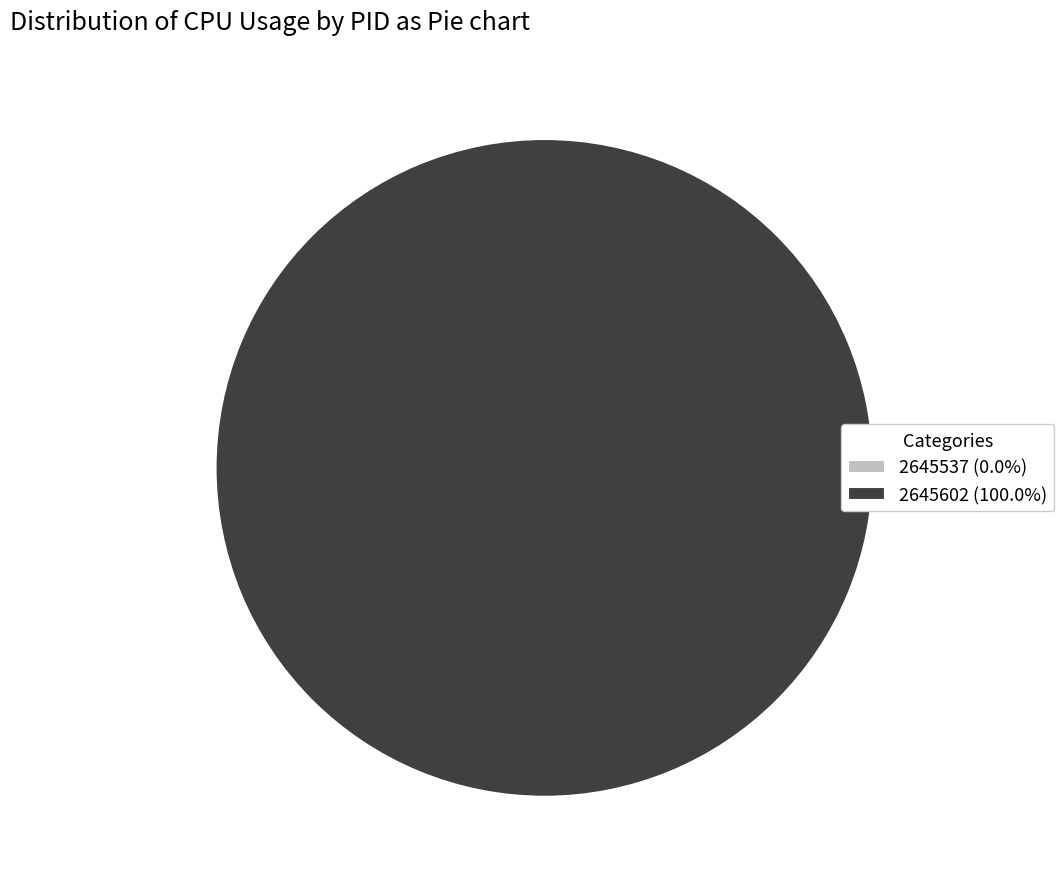

Do 2645602 and 2645537 together represent more than half of the pie?

Yes